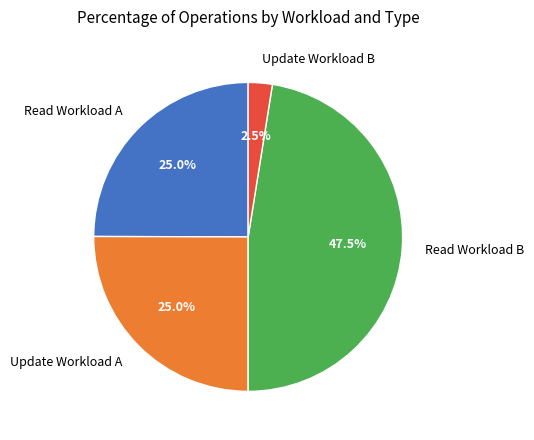

Is it true that Update Workload A is 25% of the pie?

True